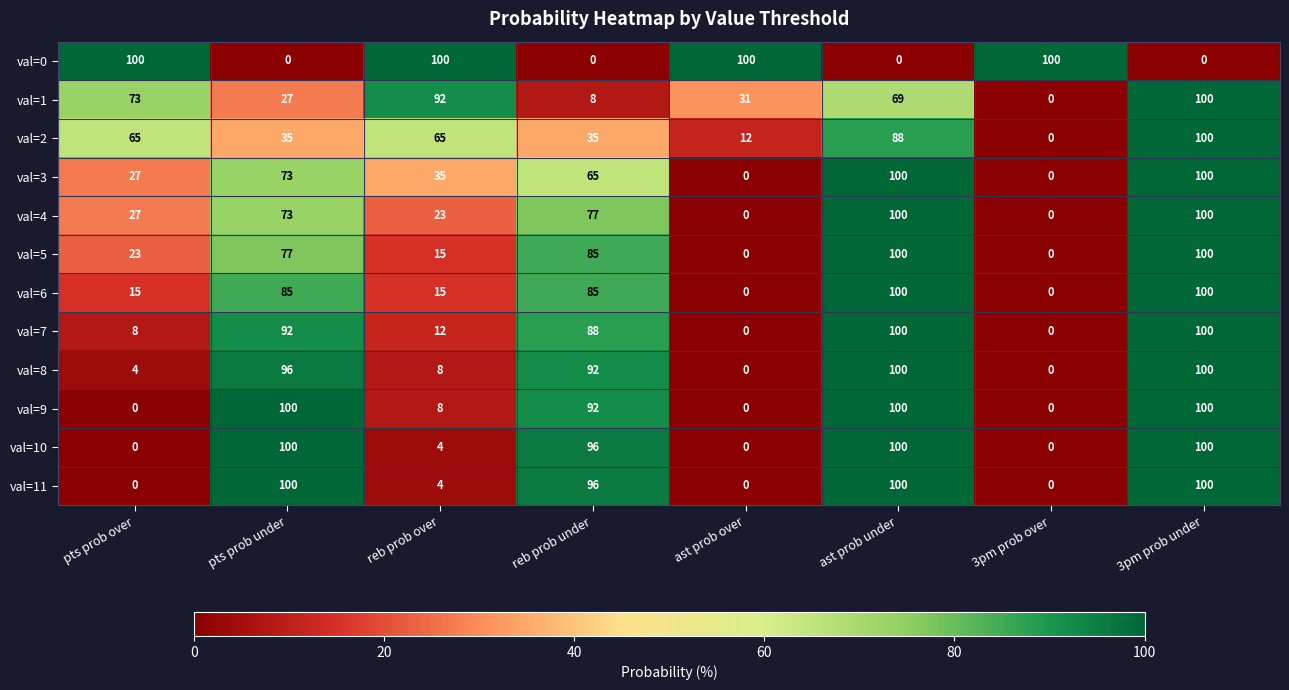

What is the approximate value of val=11 at ast prob under?

100